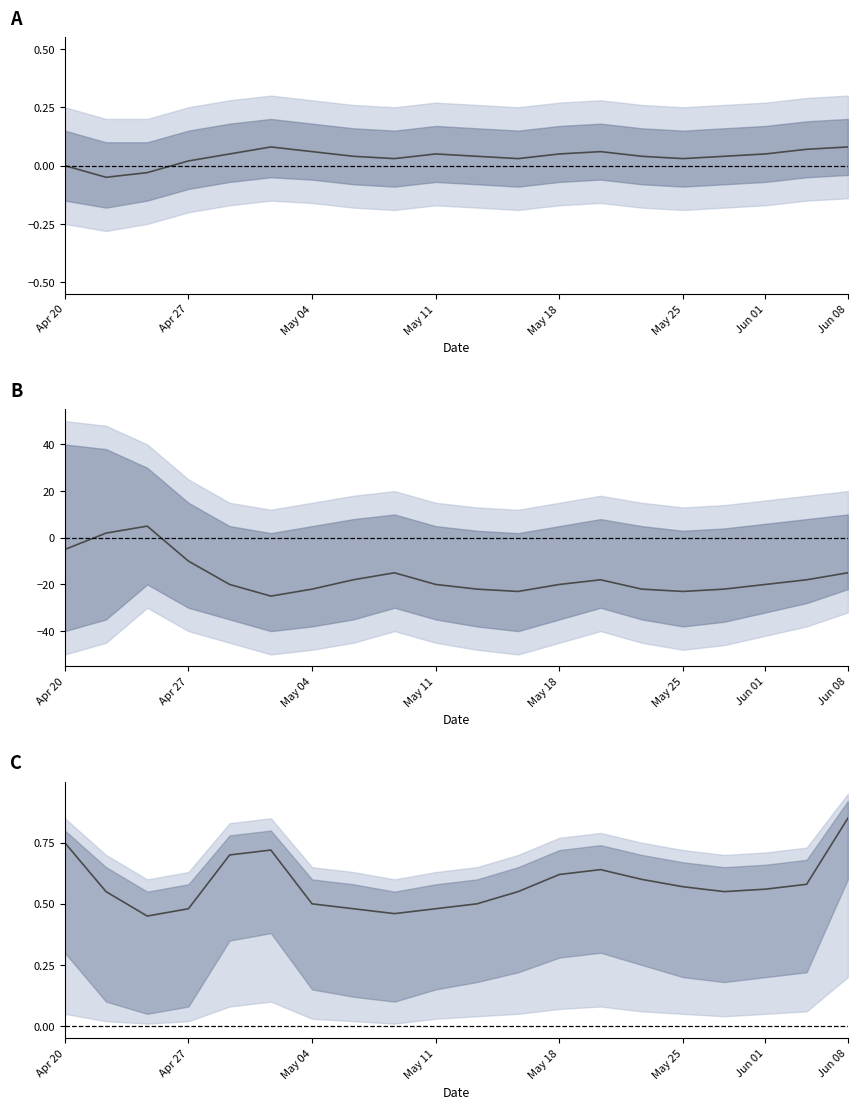

Is it true that the value at Jun 08 is 0.8?

True